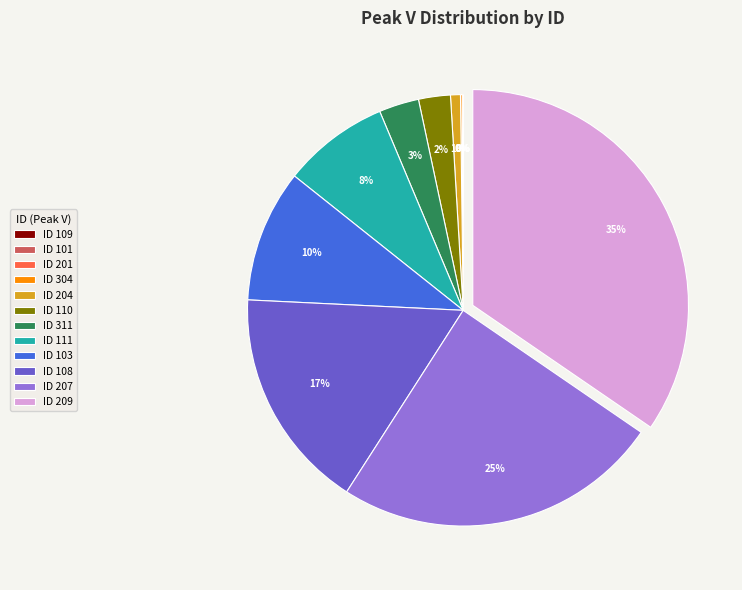

To the nearest percent, what percentage of the pie is ID 111?

8%